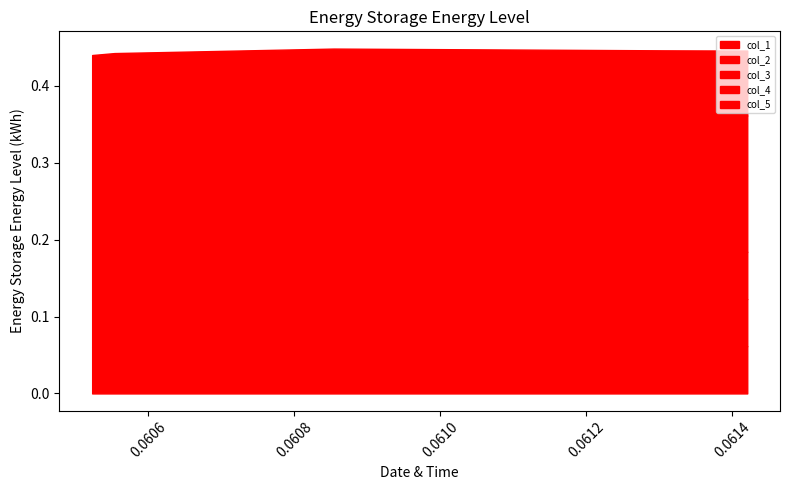

What is the value of the col_4 point at the 4th from the left?

0.2